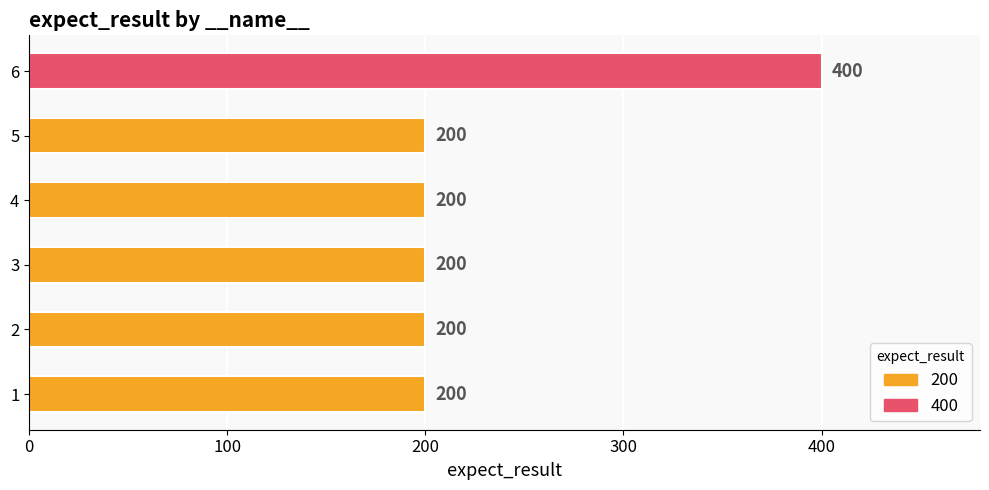

What is the difference between the maximum and minimum values?

200